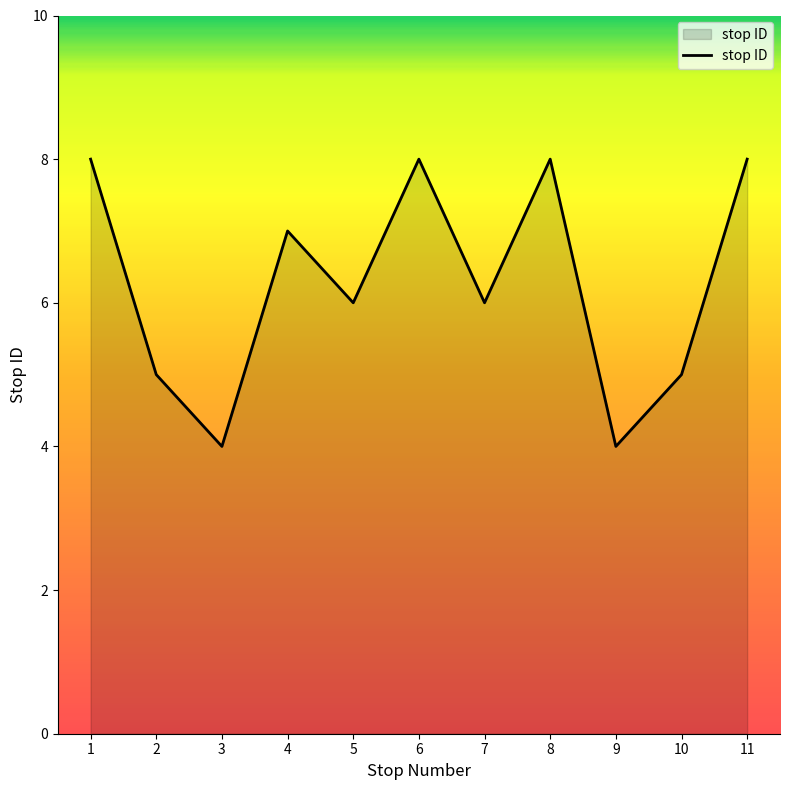

Count the values in the range 5 to 8.

9